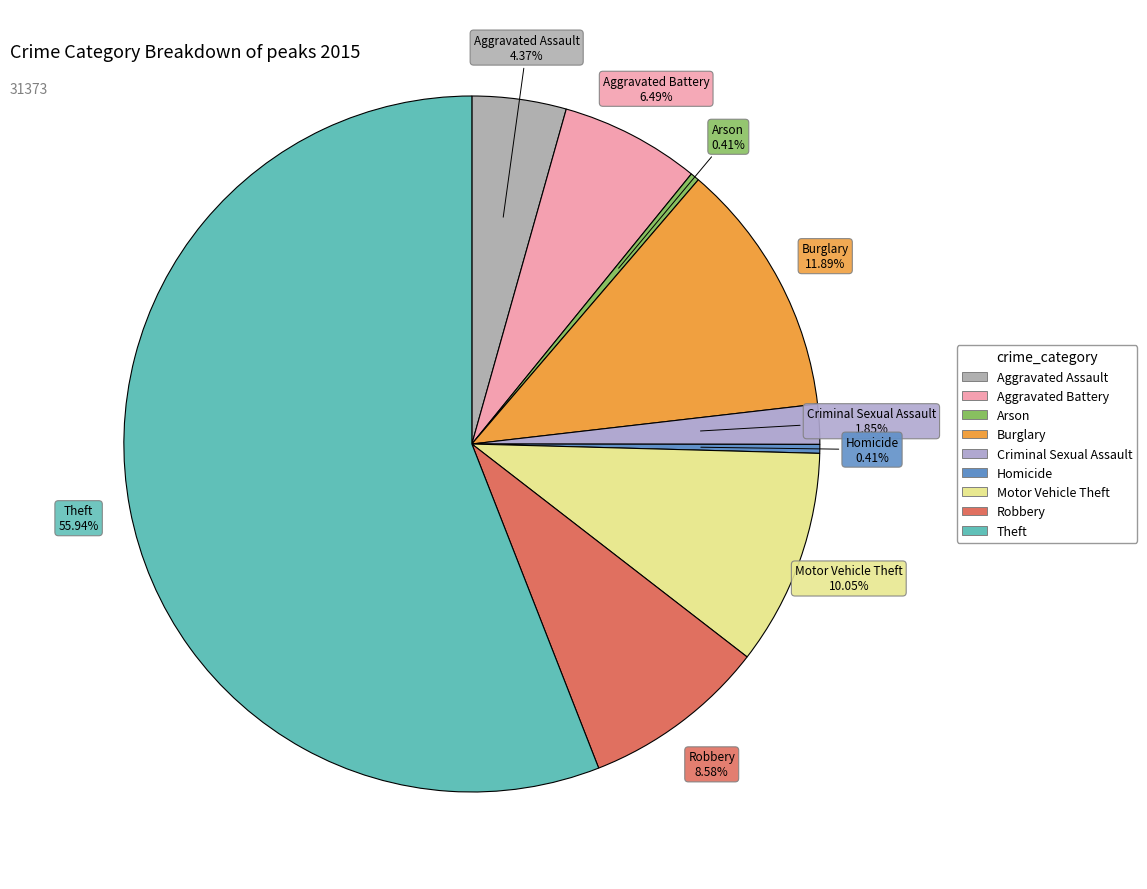

Is it true that Aggravated Battery is 1% of the pie?

False